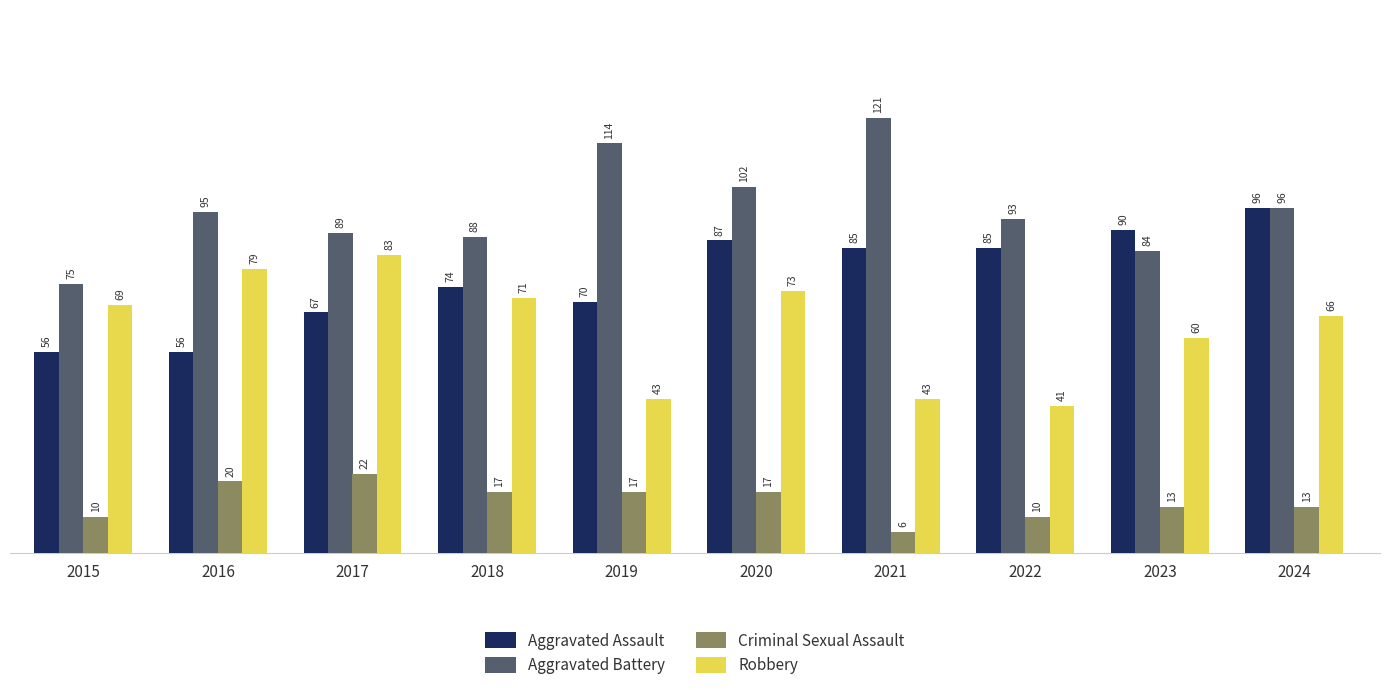

Reading left to right, what are all the values shown in this chart?

Aggravated Assault: 56	56	67	74	70	87	85	85	90	96
Aggravated Battery: 75	95	89	88	114	102	121	93	84	96
Criminal Sexual Assault: 10	20	22	17	17	17	6	10	13	13
Robbery: 69	79	83	71	43	73	43	41	60	66